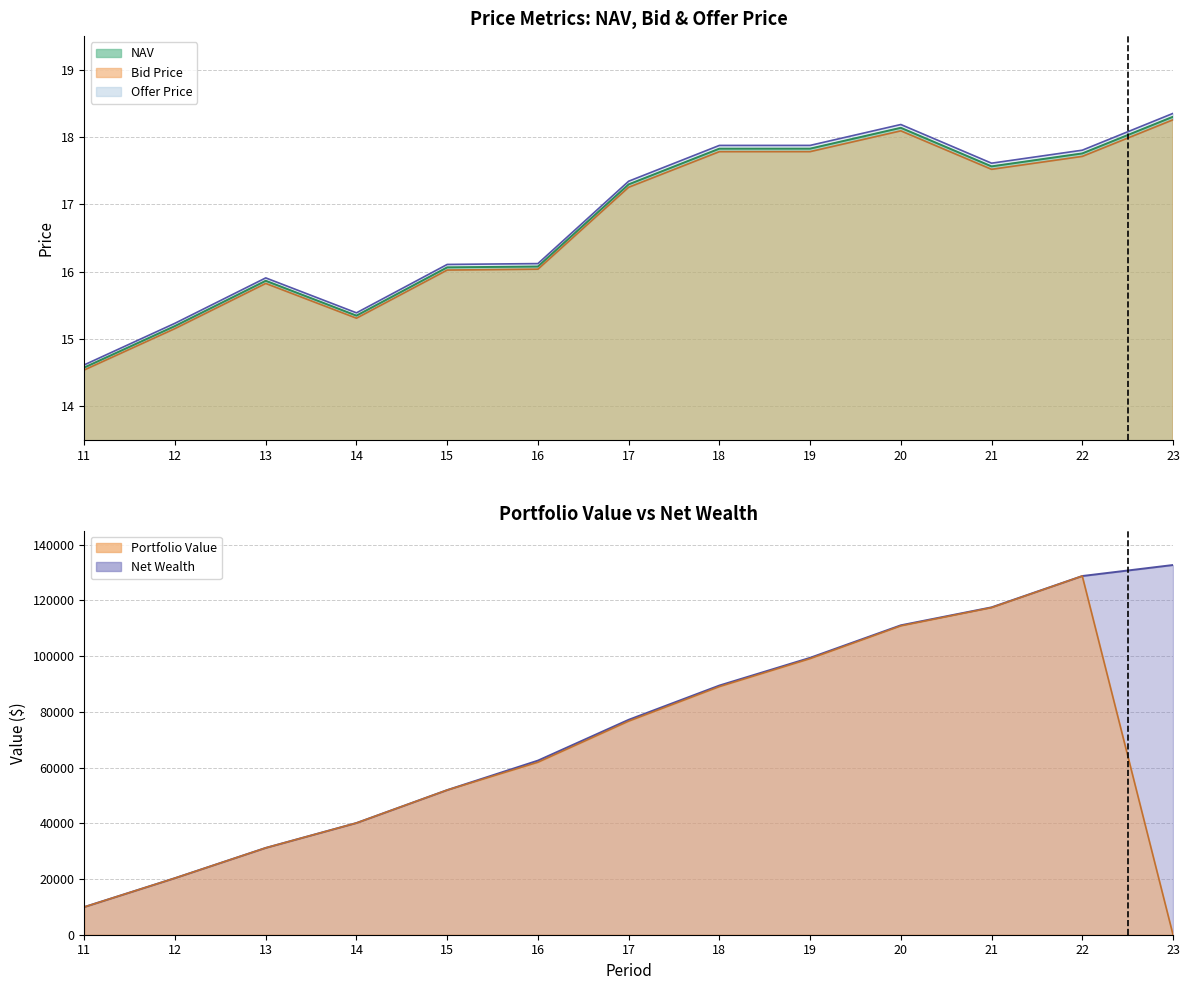

Rank the categories by NAV value from highest to lowest.

23, 20, 19, 18, 22, 21, 17, 16, 15, 13, 14, 12, 11